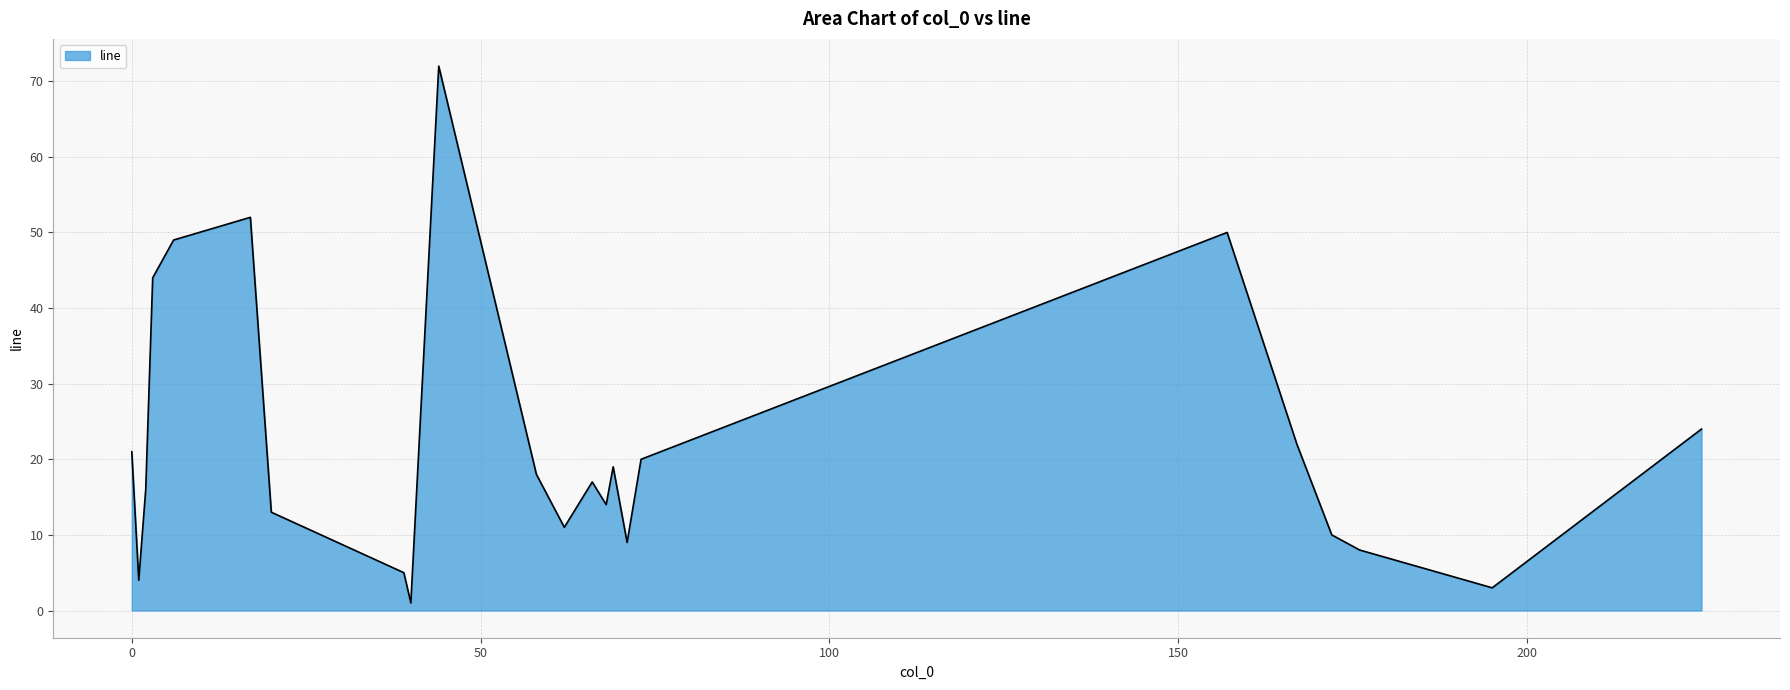

What is the difference between the maximum and minimum values?

71